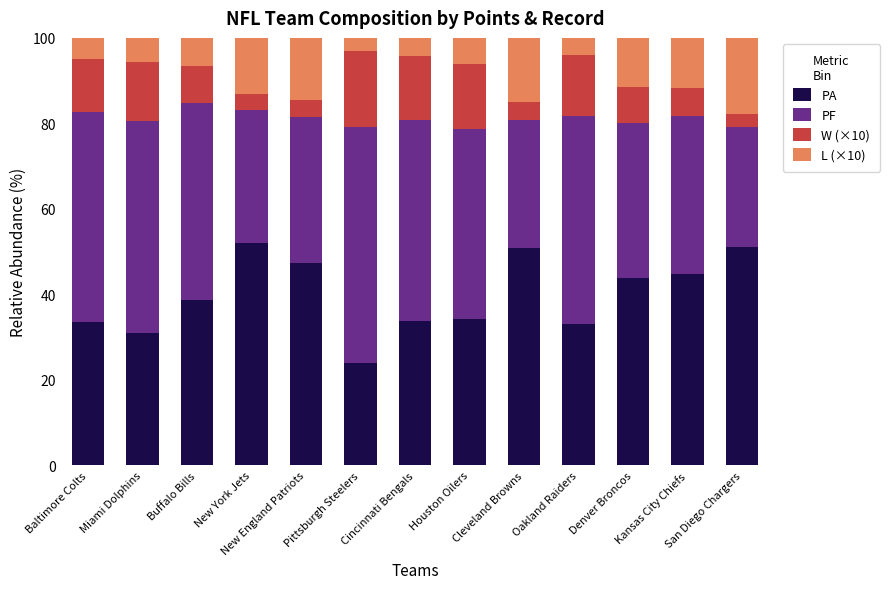

What is the sum of all PA values?

518.5